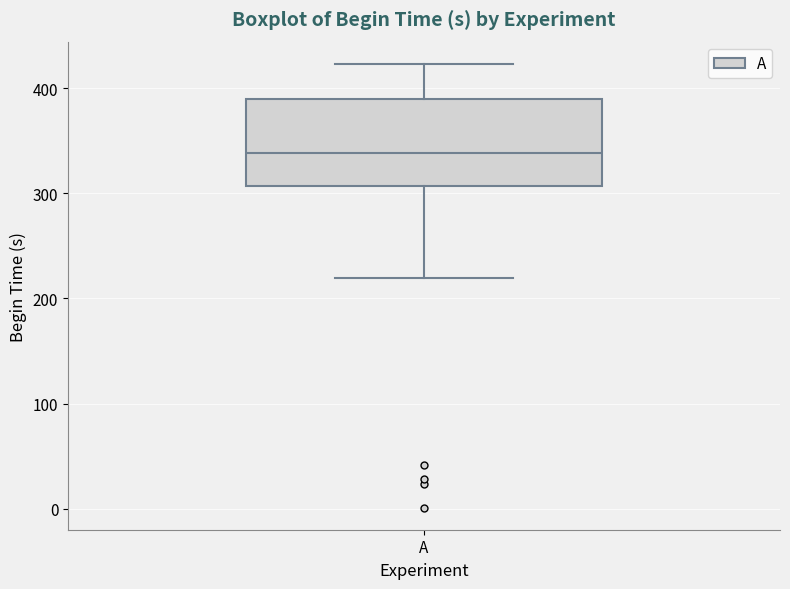

Where does the lower whisker of the box for A end on the y-axis? The values are not printed on the chart, so give them approximately, as read against the axis.

220